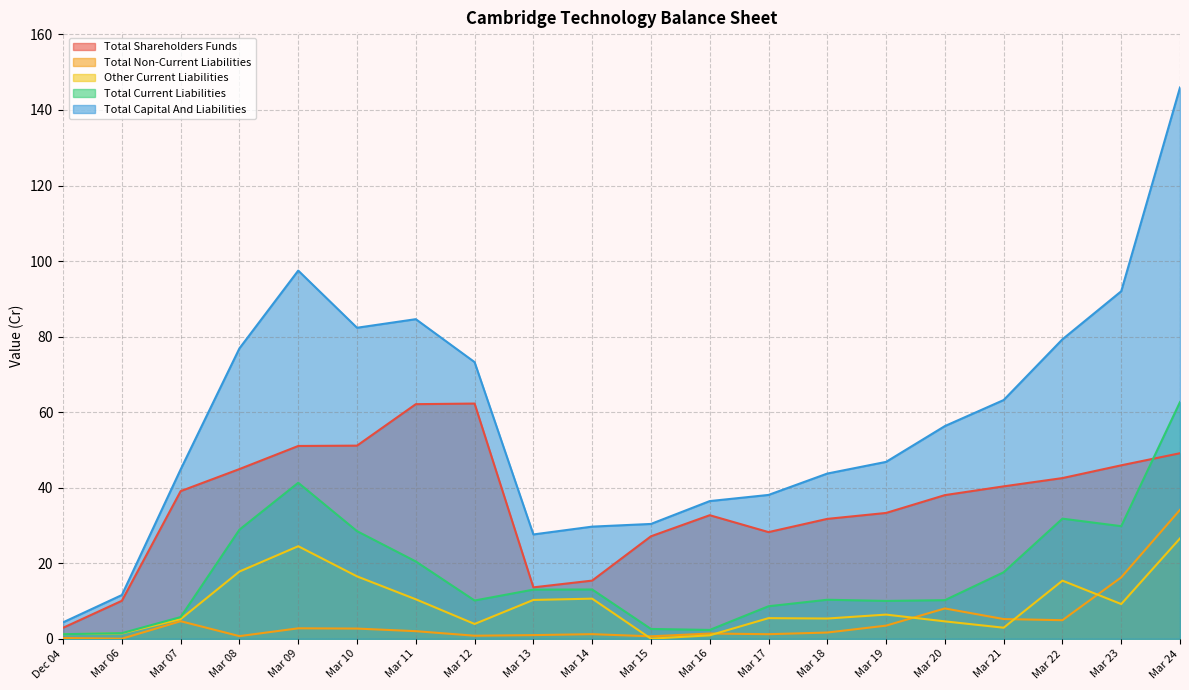

The value of Total Shareholders Funds at Mar 22 is 21.0. True or false?

False